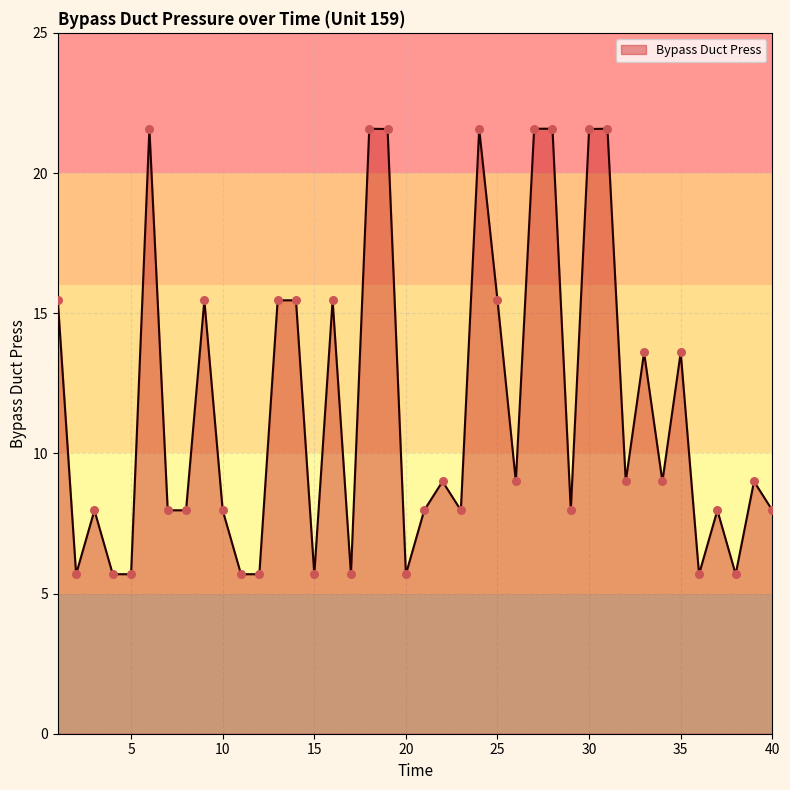

What is the difference between the maximum and minimum values?

15.9